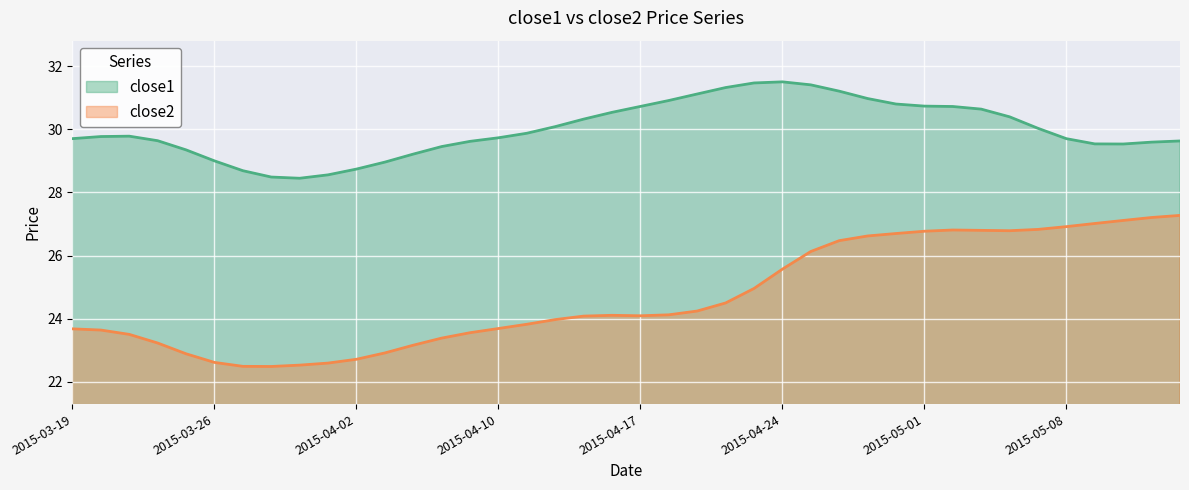

What is the greatest value displayed?

31.5